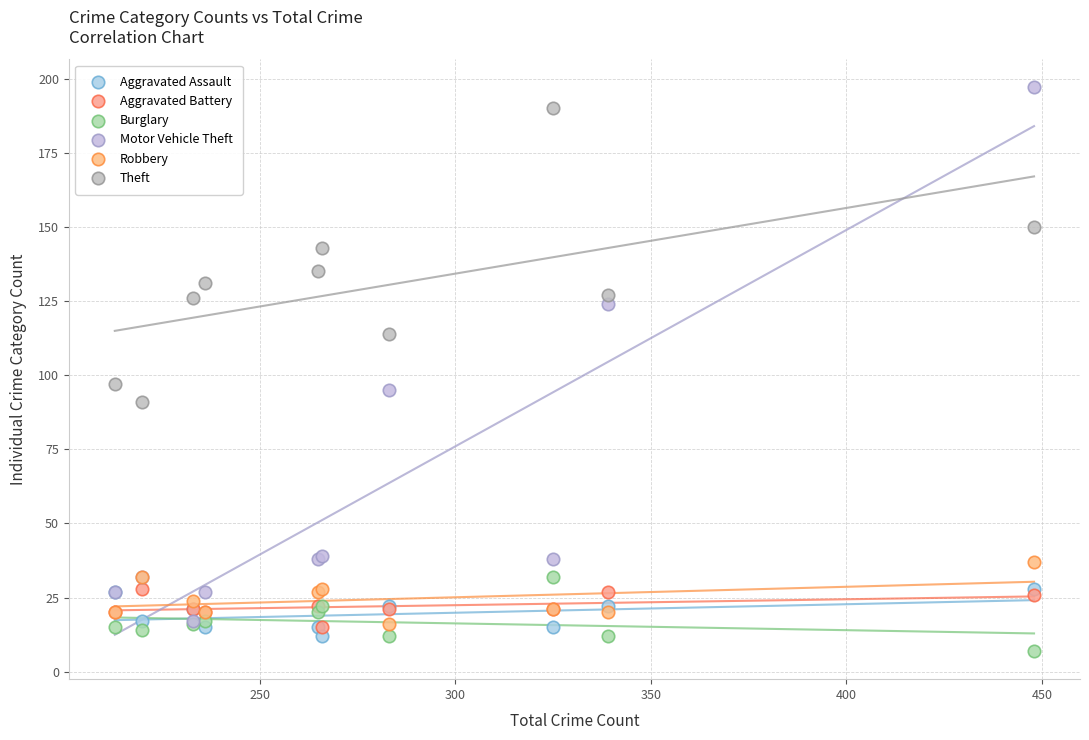

Which series contains the lowest Y value?

Burglary